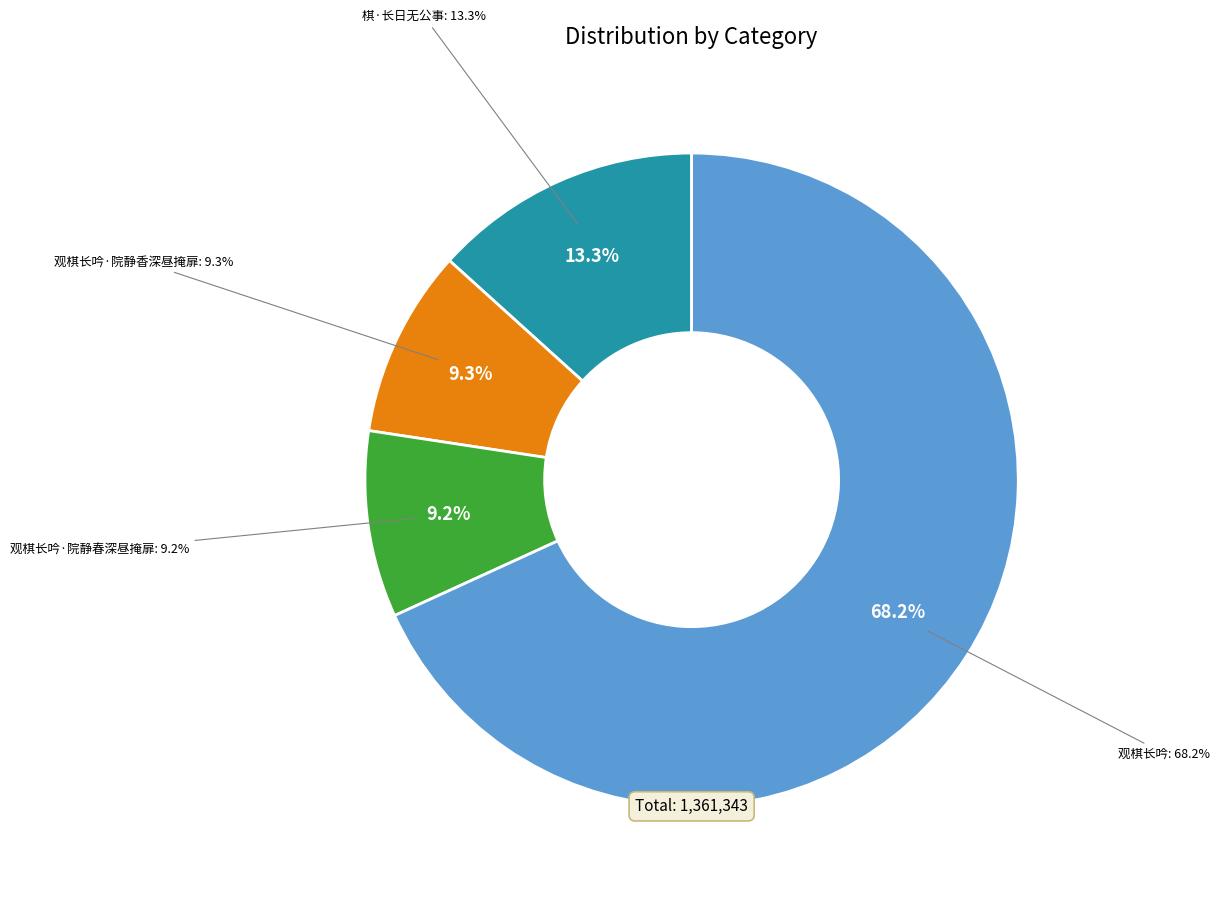

Combined, what portion of the pie is 棋·长日无公事 and 观棋长吟·院静香深昼掩扉?

22.6%